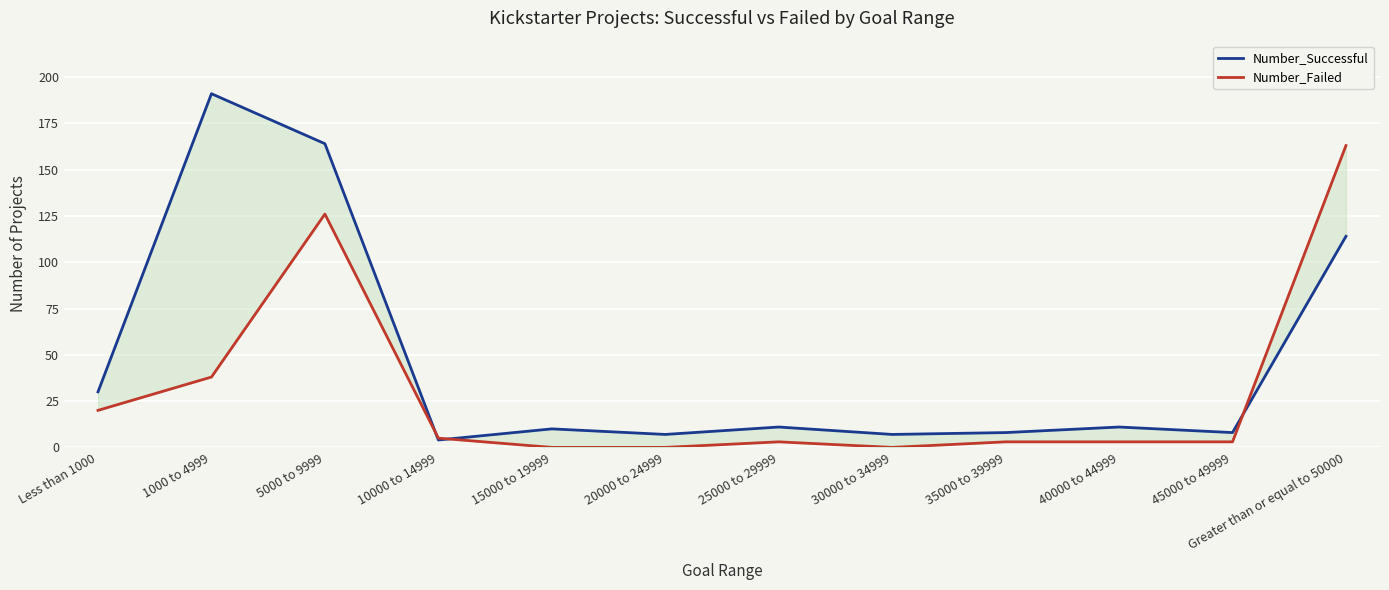

What is the sum of all Number_Successful values?

565